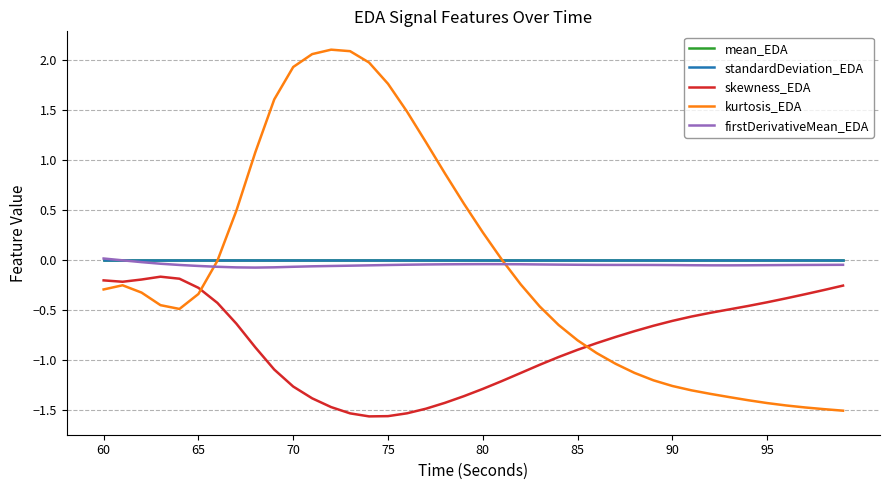

True or false: skewness_EDA and firstDerivativeMean_EDA intersect in this chart.

False